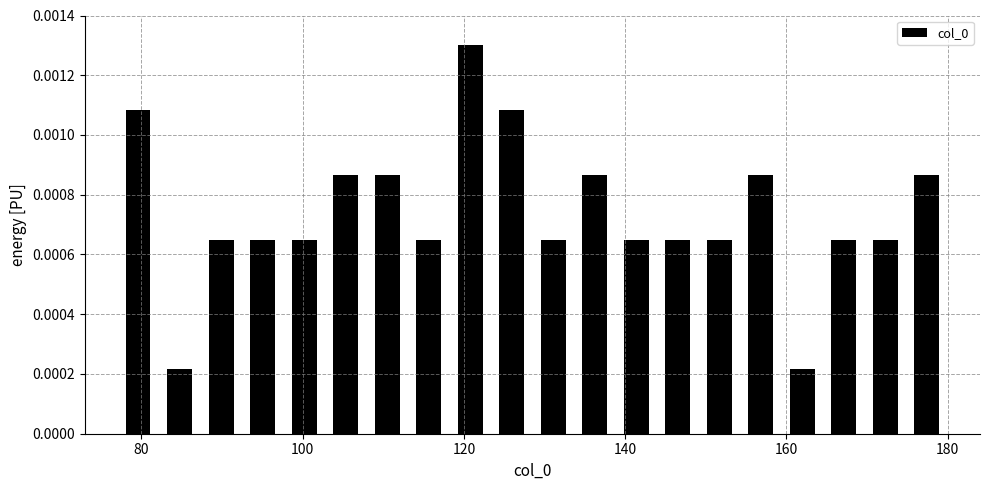

Read against the x-axis, roughly where is the centre of the tallest bar?

120